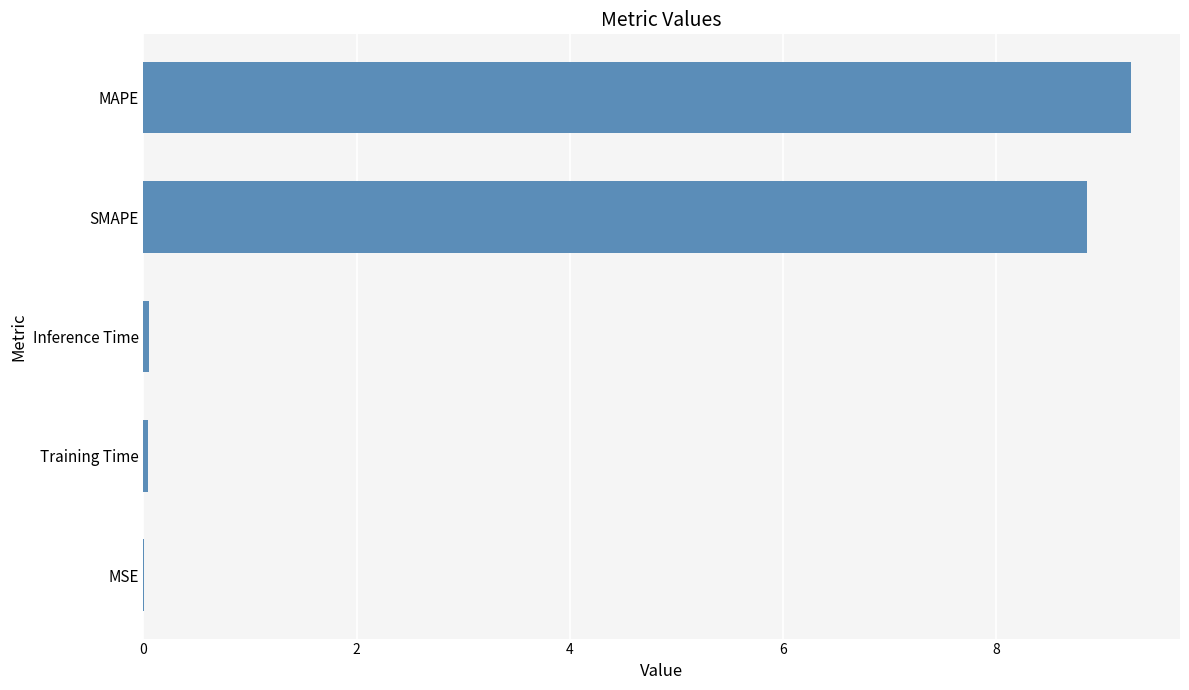

Are the bars horizontal?

Yes